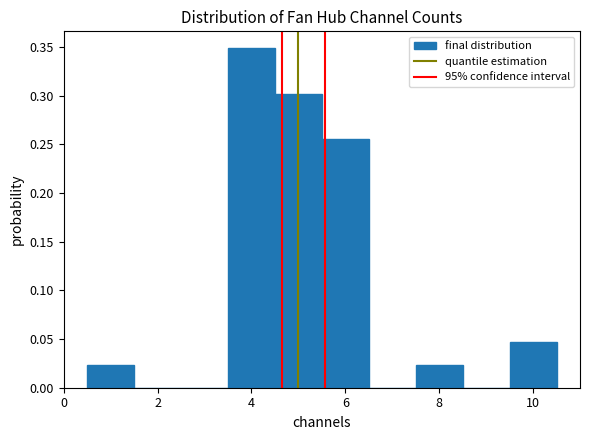

Which range on the x-axis has the tallest bar?

3.5 to 4.5